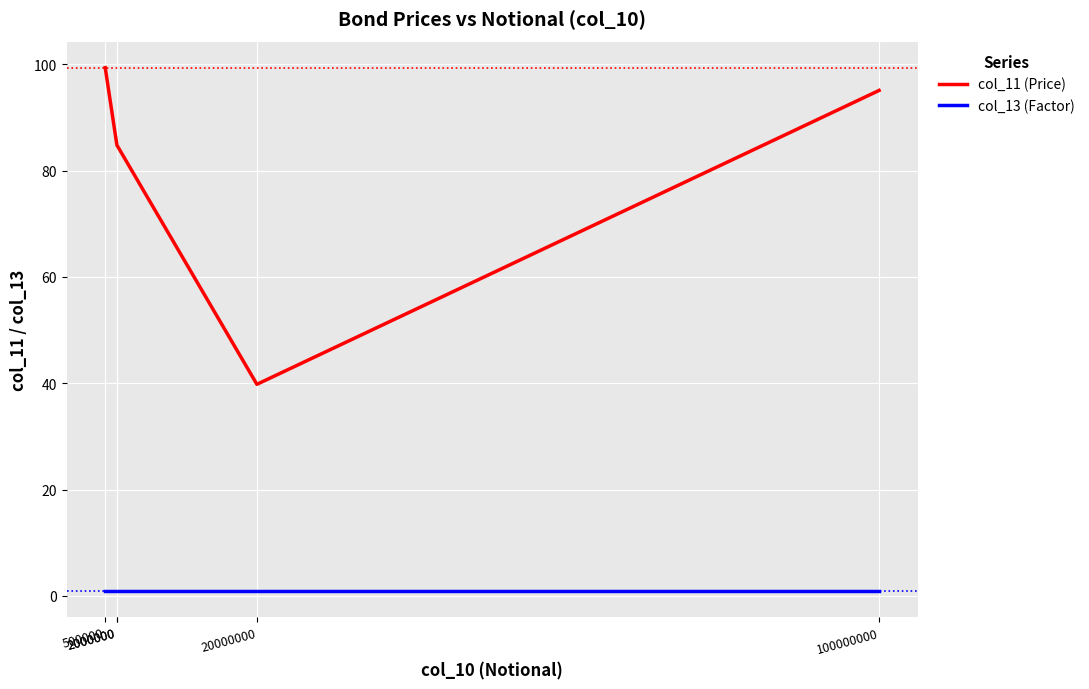

Rank the categories by col_13 (Factor) value from highest to lowest.

500000, 2000000, 2000000, 20000000, 100000000